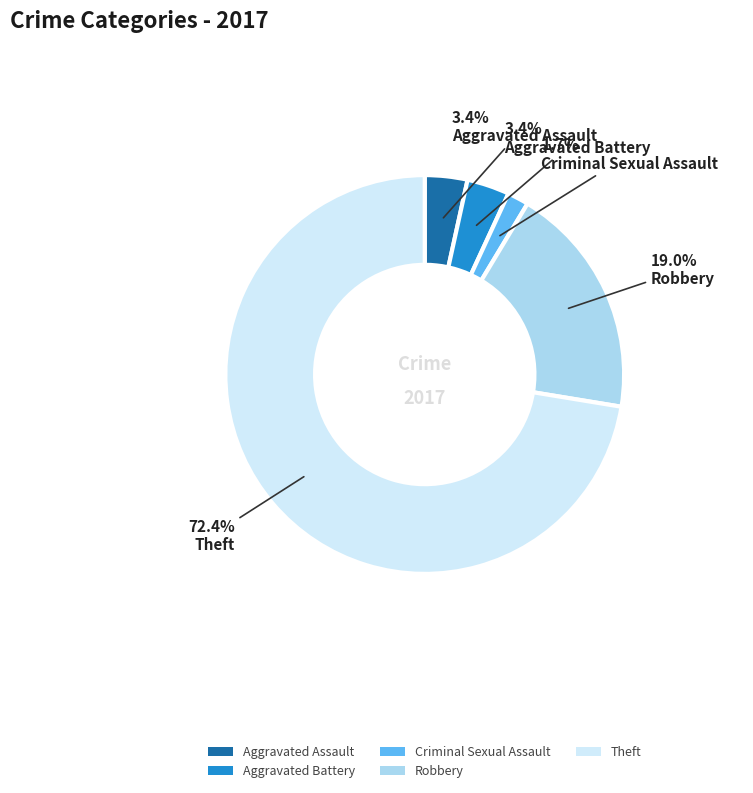

Does Theft represent more than half of the total?

Yes